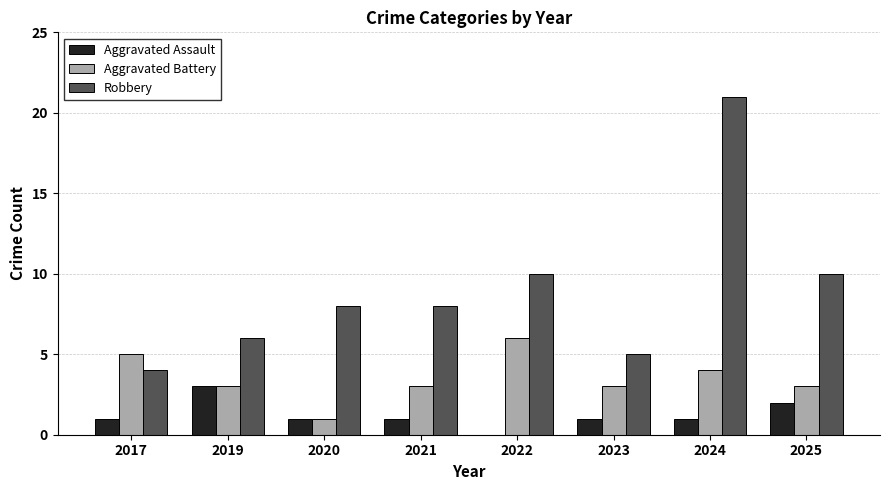

What is the approximate value of Robbery at 2021?

8